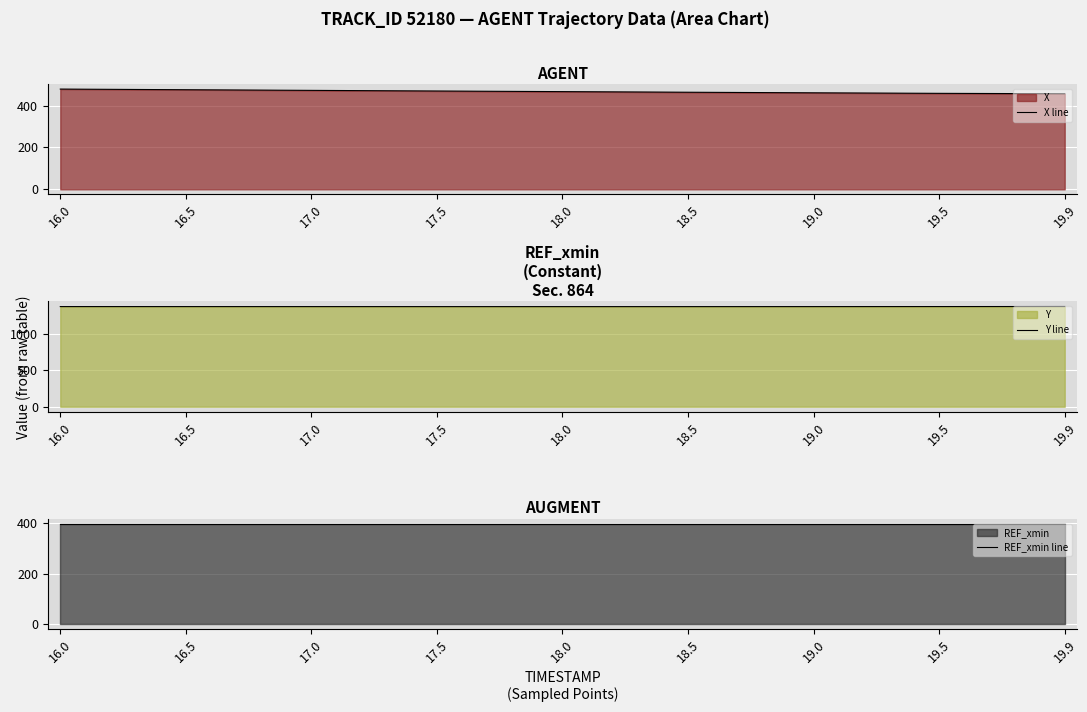

At which label is REF_xmin line closest to 396?

16.0